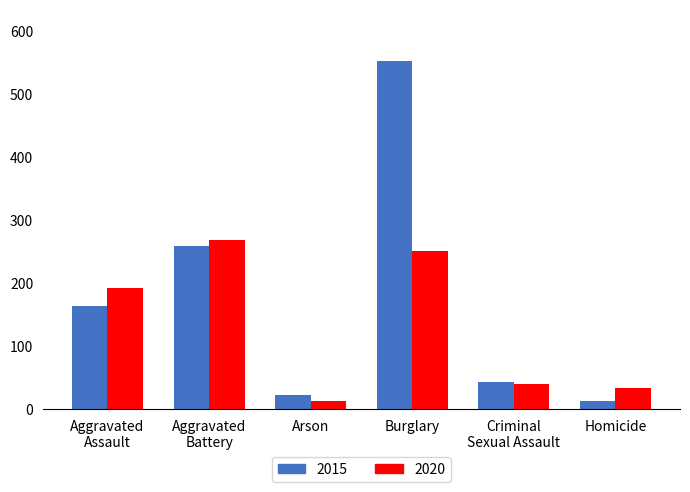

How many groups of bars are there?

6